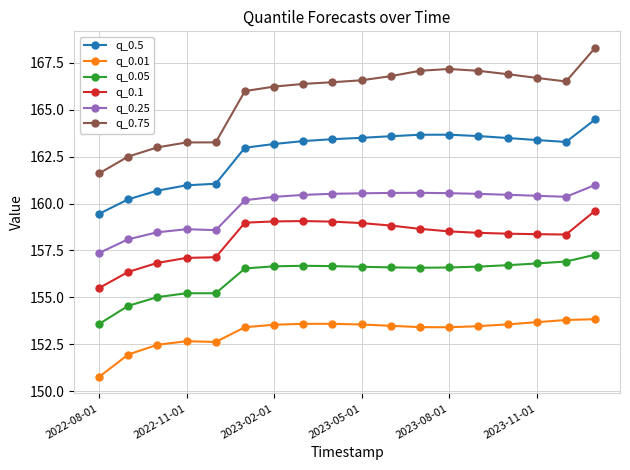

Rank the series by their maximum value, from highest to lowest.

q_0.75, q_0.5, q_0.25, q_0.1, q_0.05, q_0.01